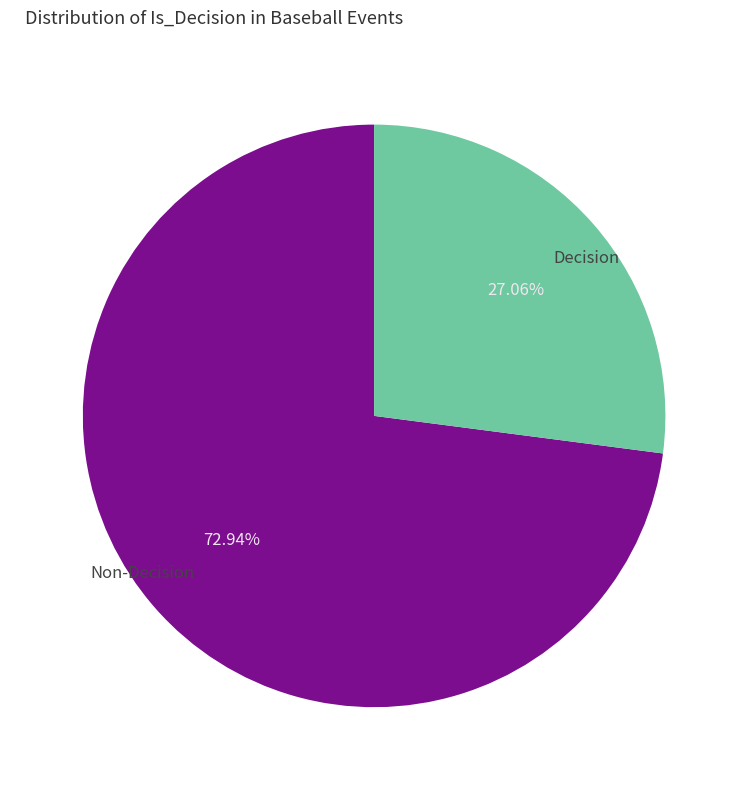

To the nearest percent, what is the difference between the largest and smallest slice percentages?

46%